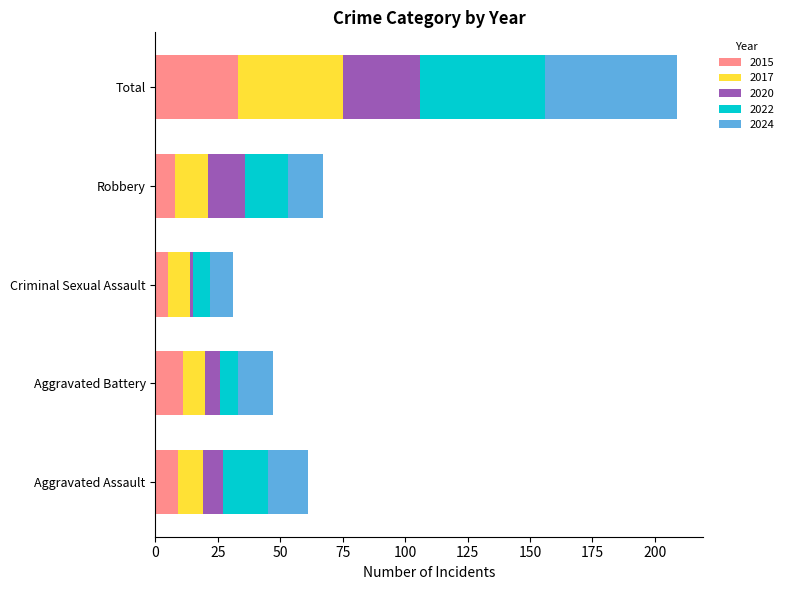

At which category is the sum across all series the highest?

Total